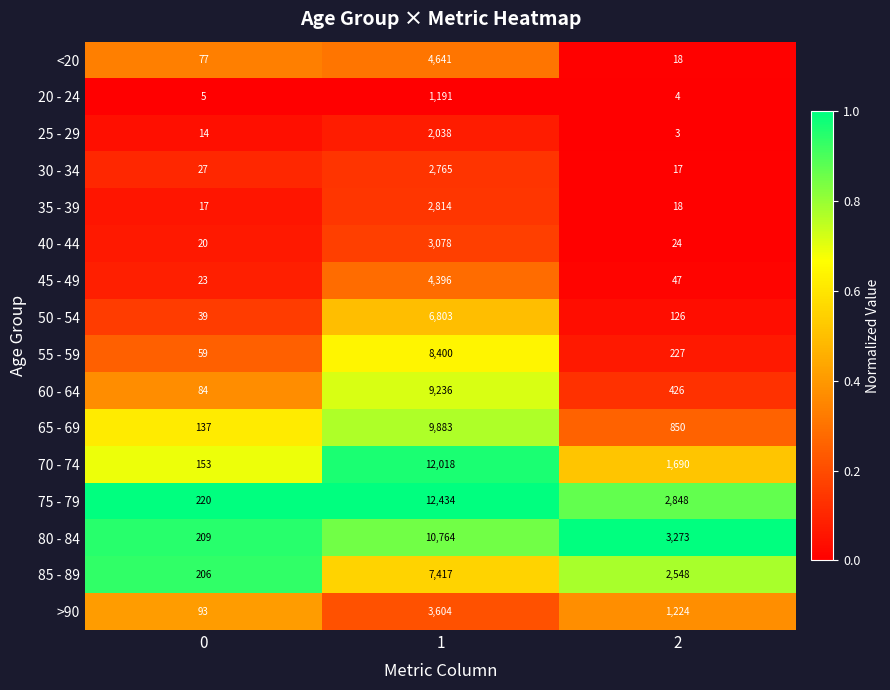

What value does the 65 - 69 series have at 0, to the nearest 10?

140